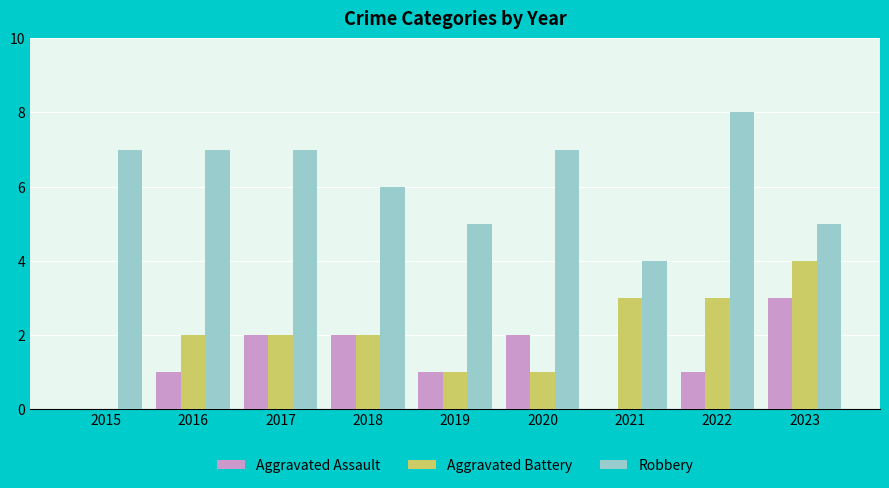

Are the bars grouped side by side (vs. stacked)?

Yes